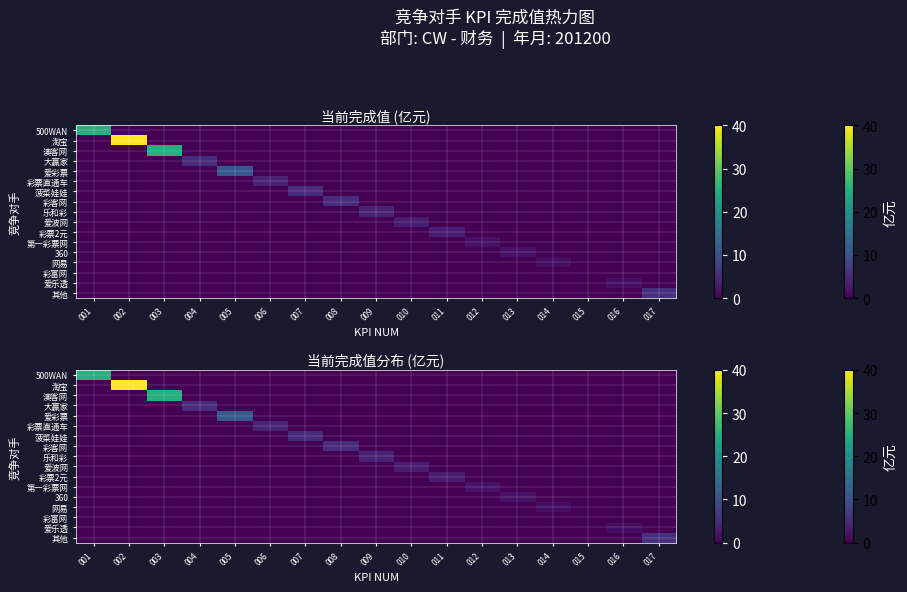

Count the number of categories in the chart.

17